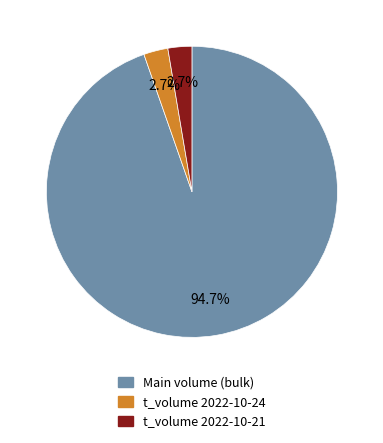

What is the ratio of the value at t_volume 2022-10-24 to the value at t_volume 2022-10-21?

1.0